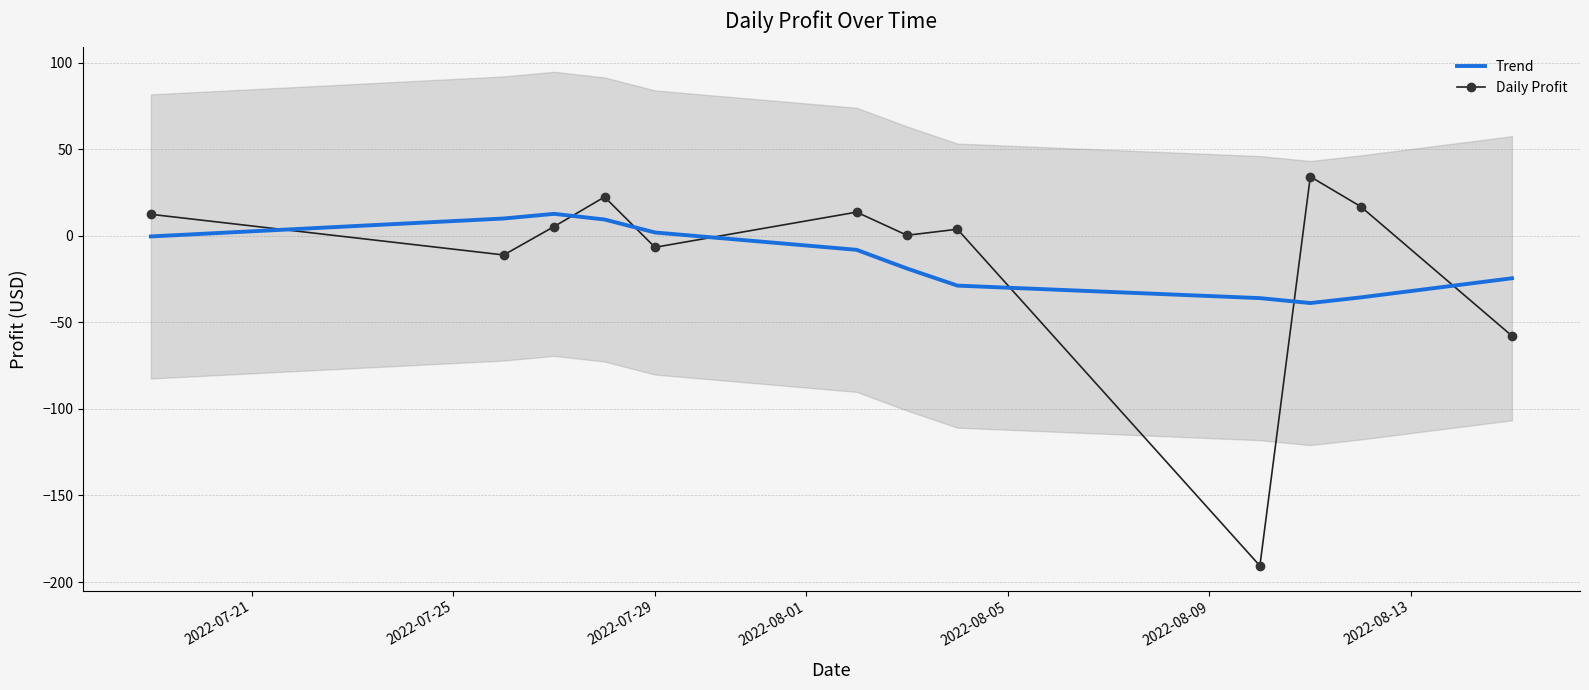

What is the lowest value of the Trend series?

-38.9